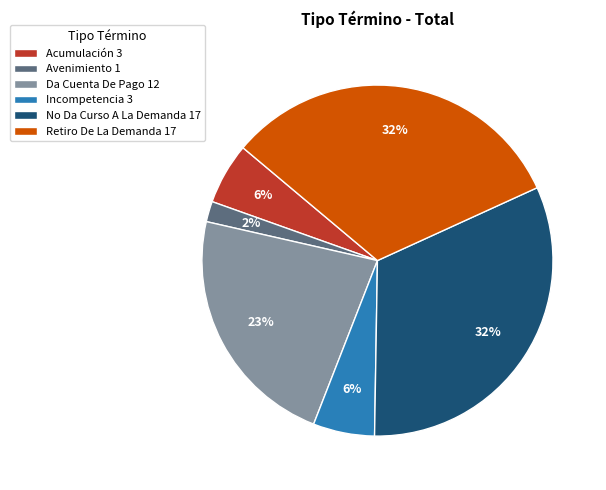

Is the sum of No Da Curso A La Demanda 17 and Acumulación 3 greater than half?

No